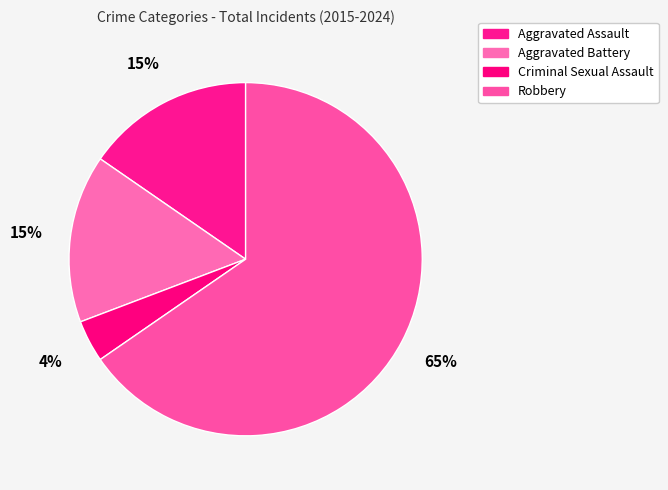

Which slice is the smallest?

Criminal Sexual Assault